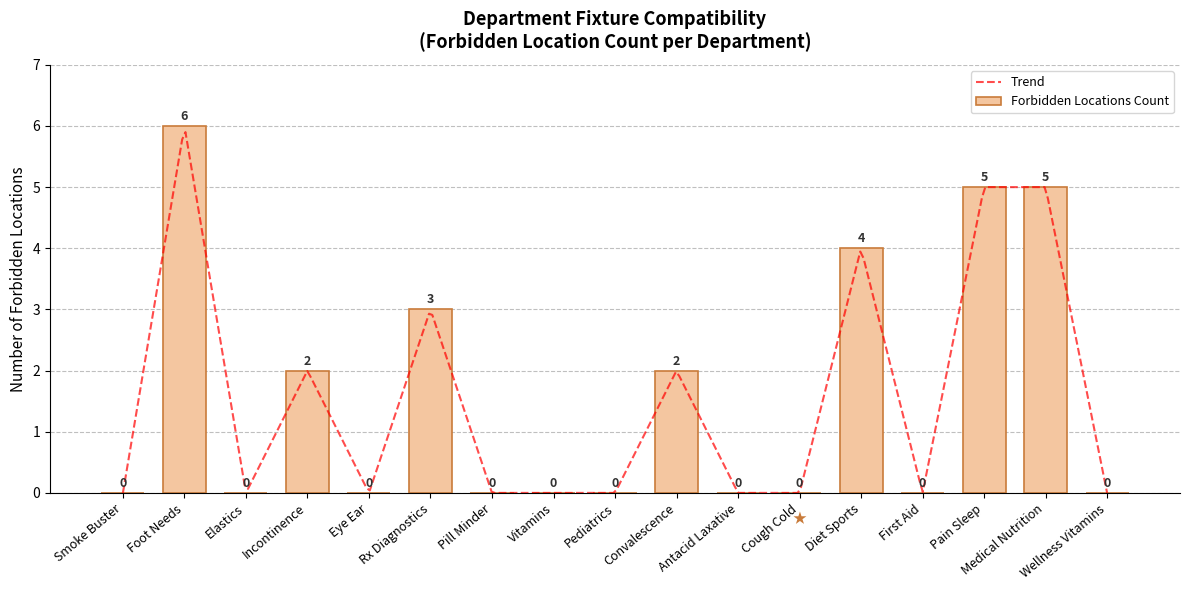

Count the number of data series in this chart.

1